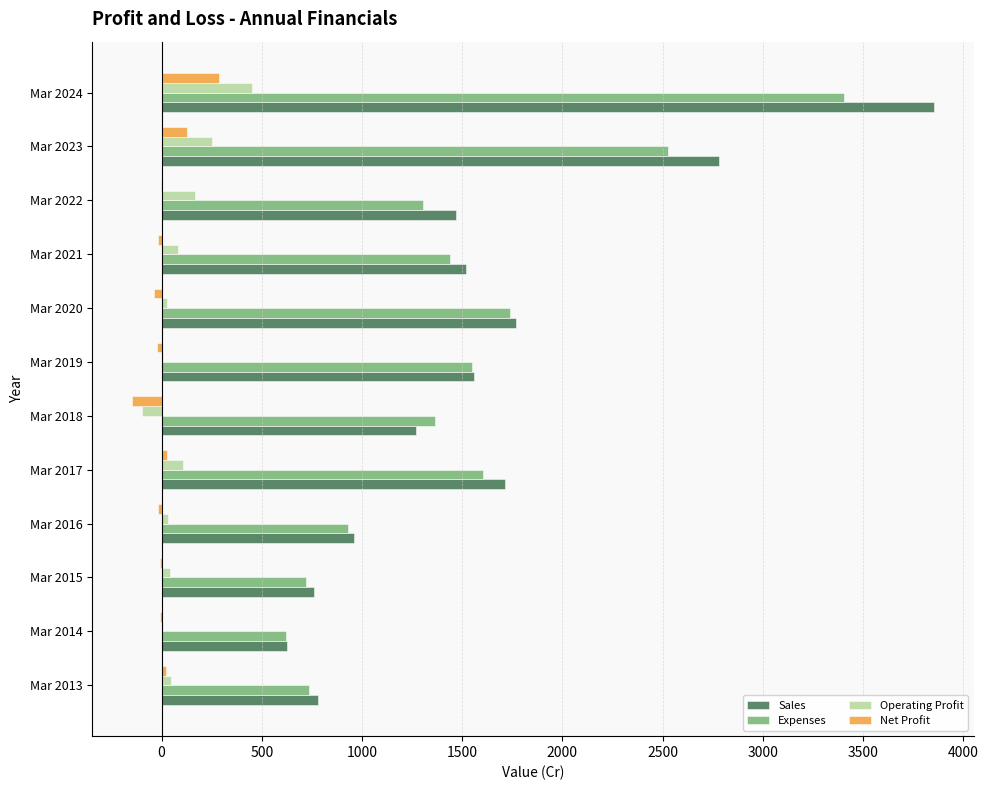

What are all the series names shown in the legend?

Sales, Expenses, Operating Profit, Net Profit